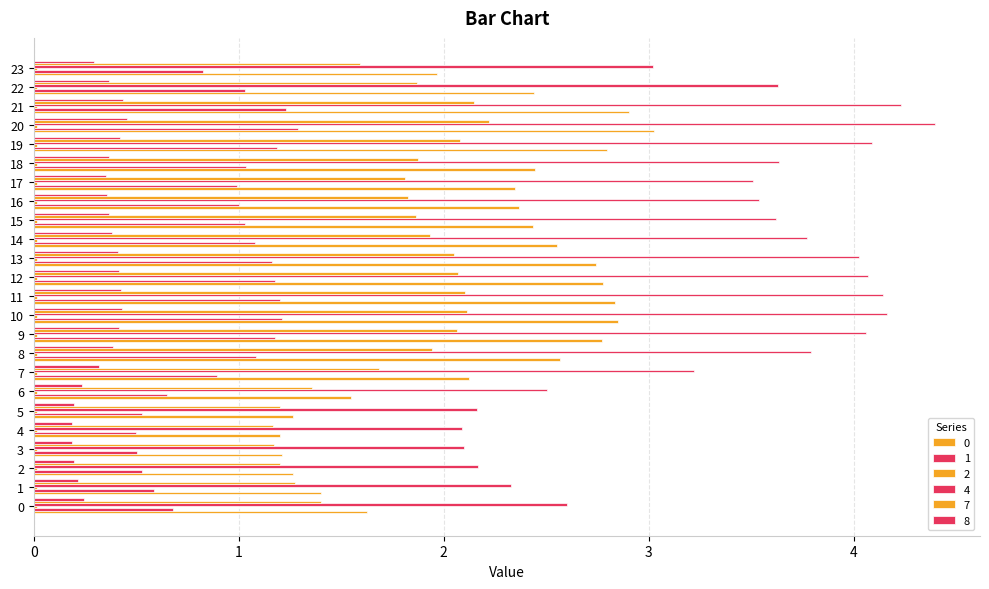

True or false: 7 has a value of 1.9 at 8.

True